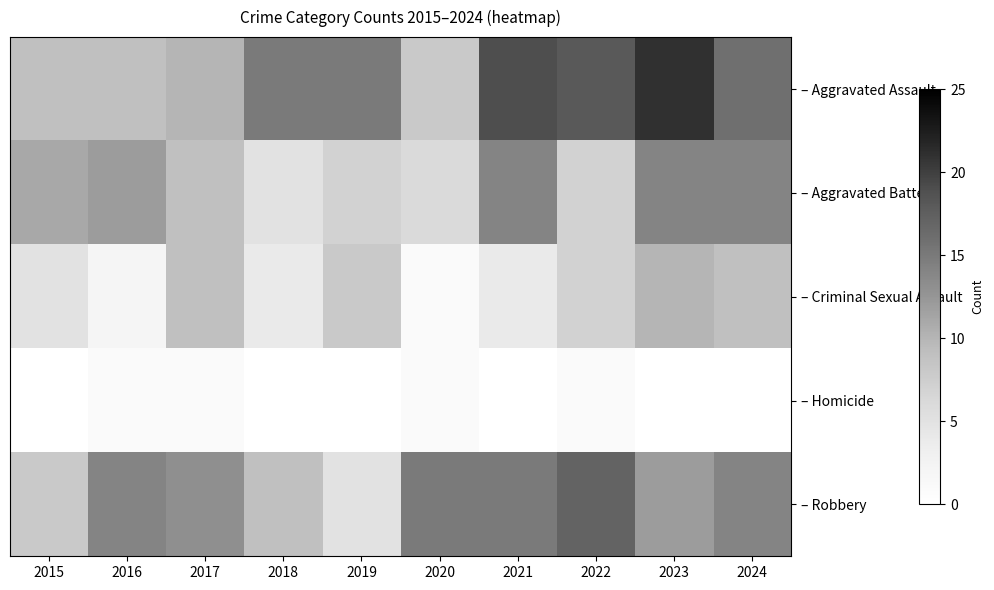

Rank the series by their maximum value, from highest to lowest.

– Aggravated Assault, – Robbery, – Aggravated Battery, – Criminal Sexual Assault, – Homicide